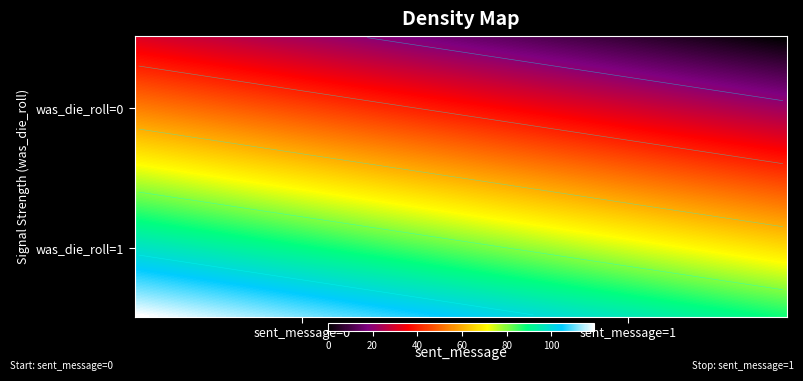

List the labels in order of value, smallest first.

(0,1), (0,0), (1,1), (1,0)